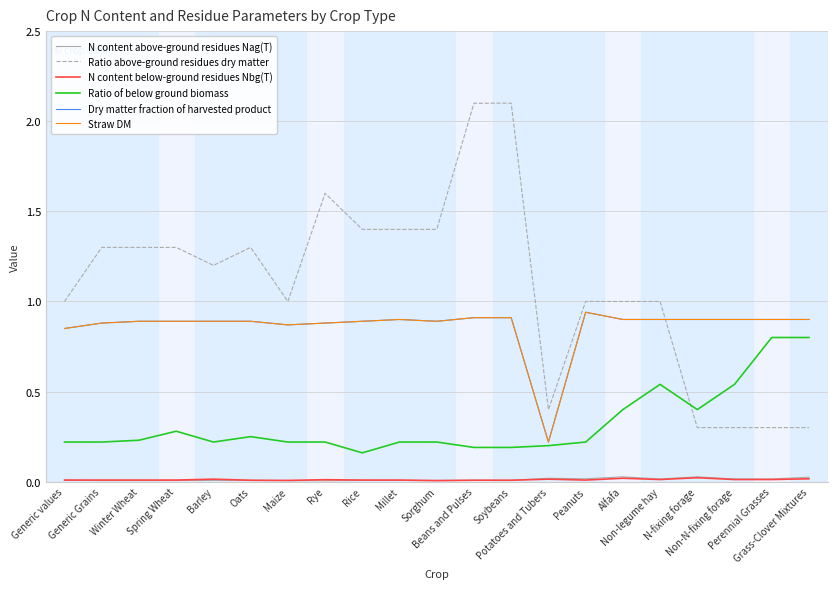

Does the chart display data point markers on the line(s)?

No